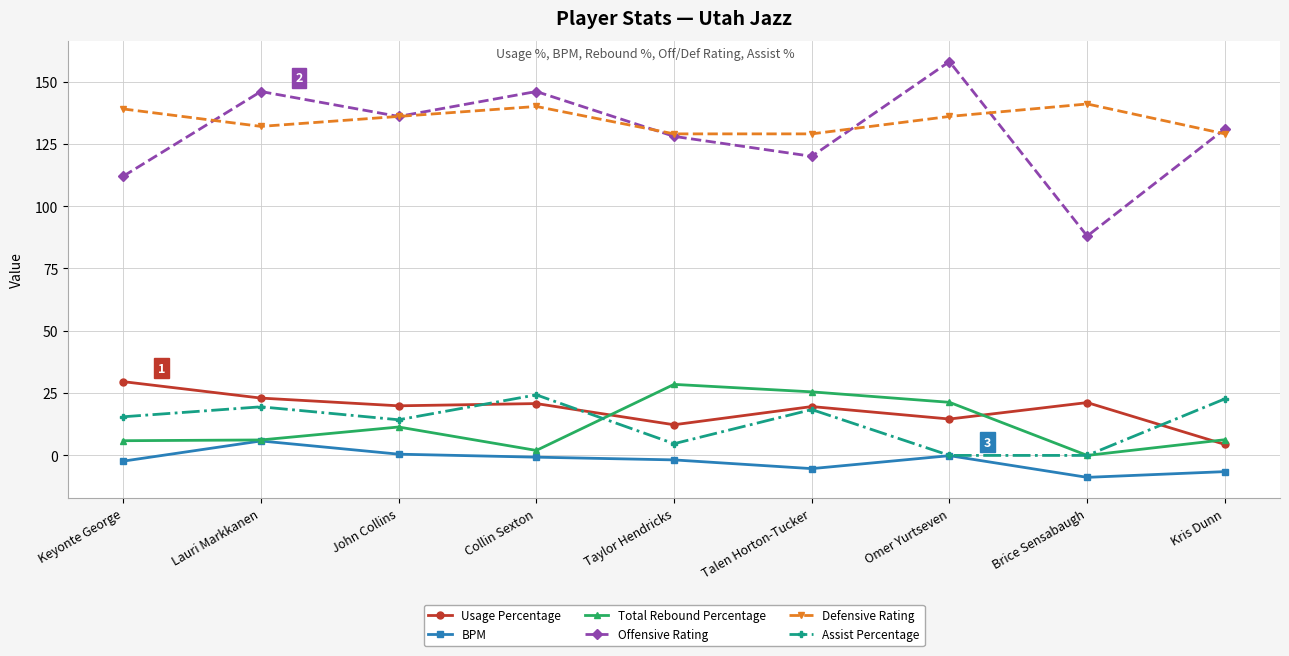

What is the total value across all series at Collin Sexton?

332.4